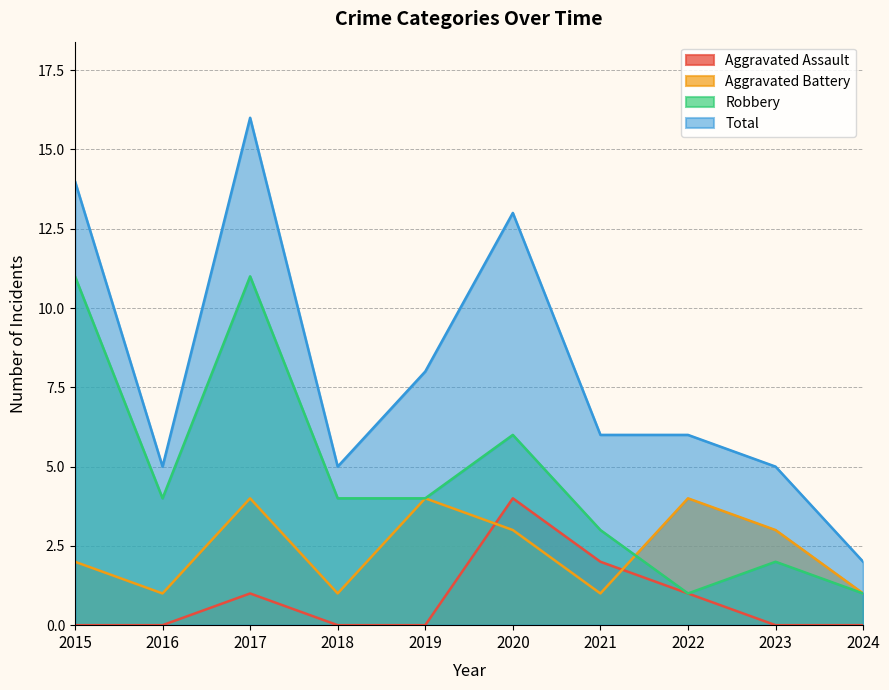

How many interior local valleys does the Robbery series have?

2